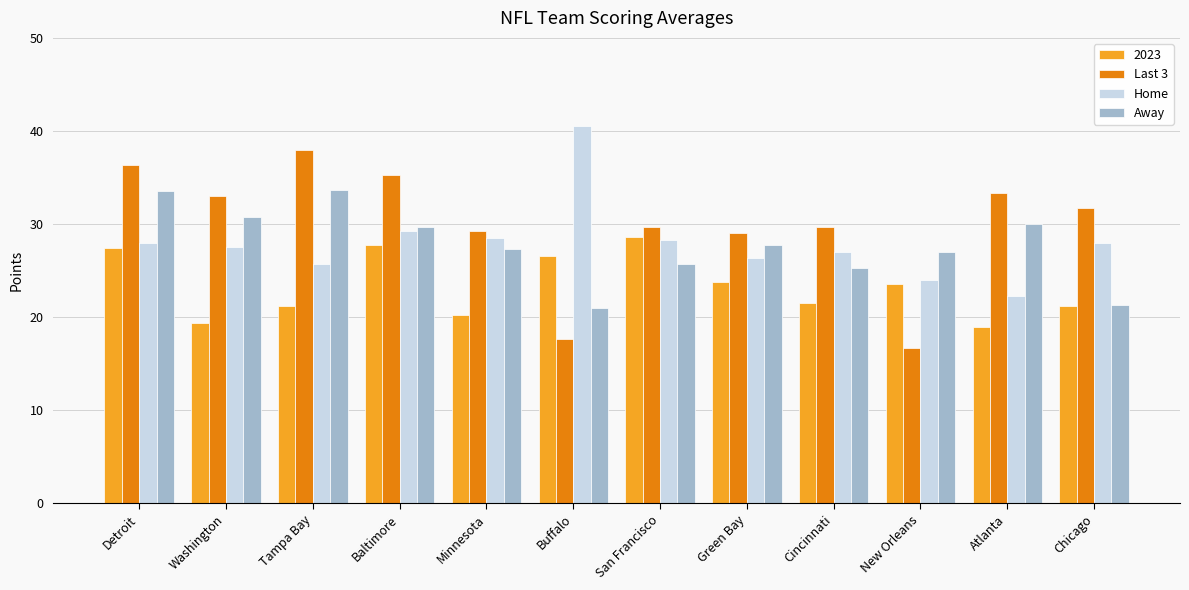

What is the sum of the Home values at Detroit and Minnesota?

56.5